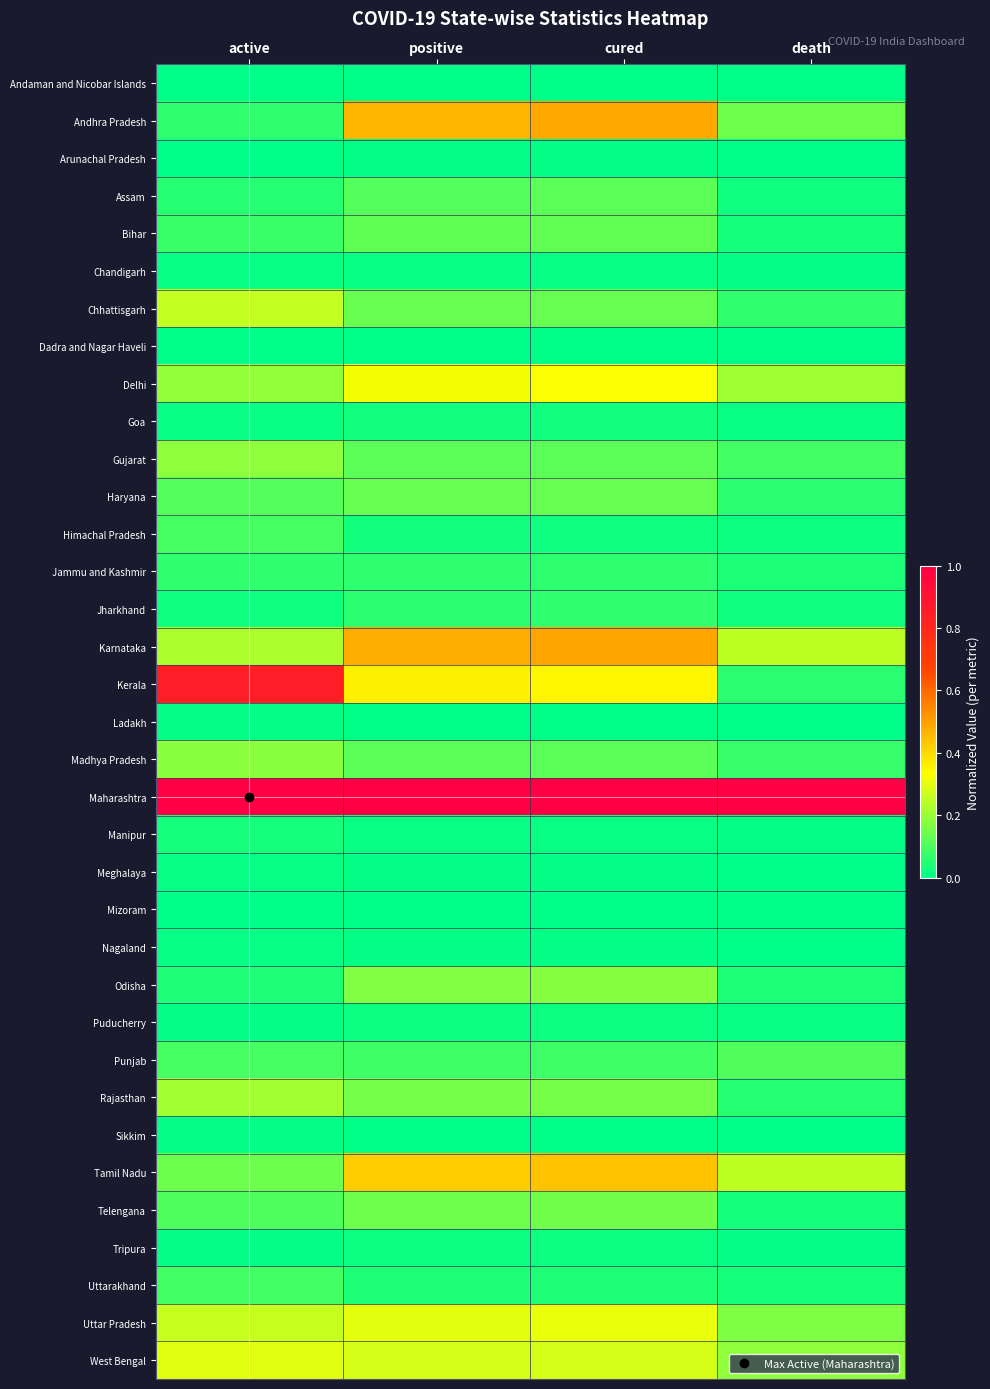

Count the number of categories in the chart.

4